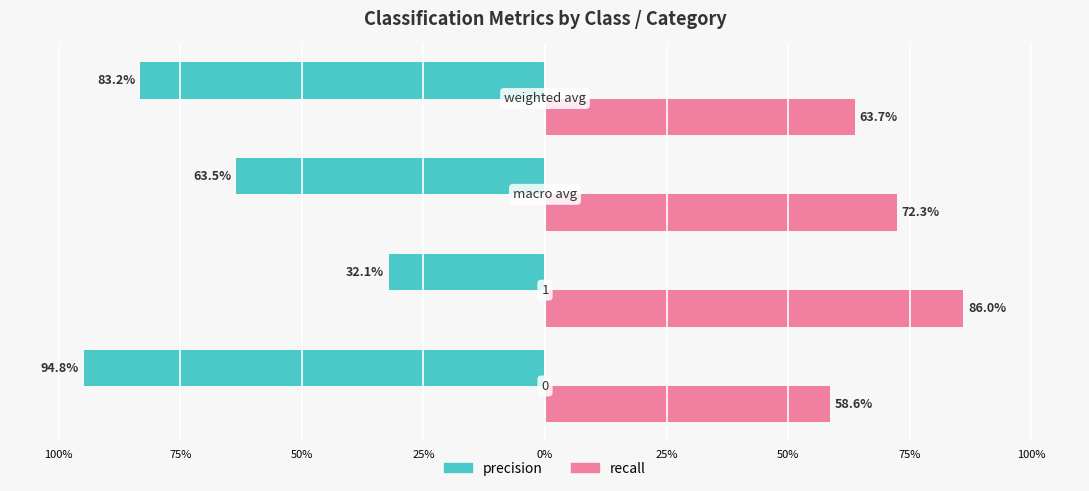

What is the lowest value of the precision series?

0.3